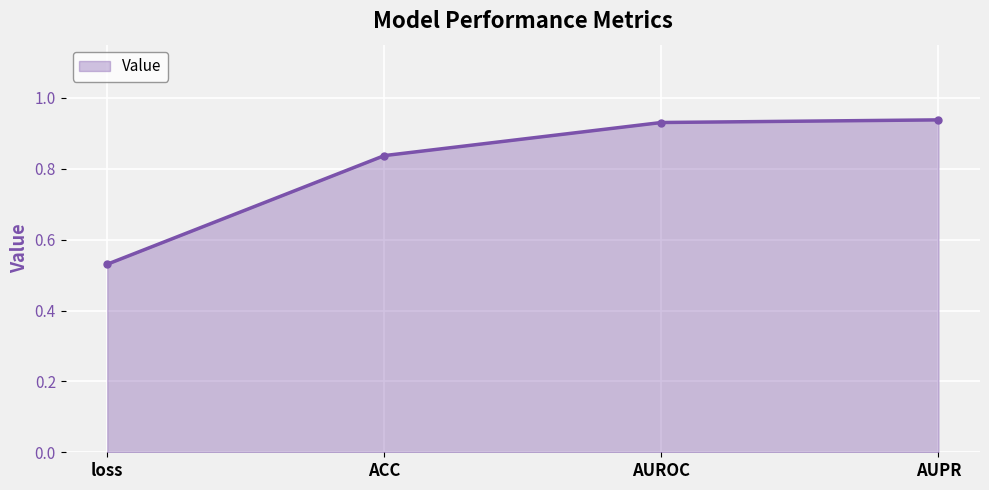

How many values are between 0 and 1?

4